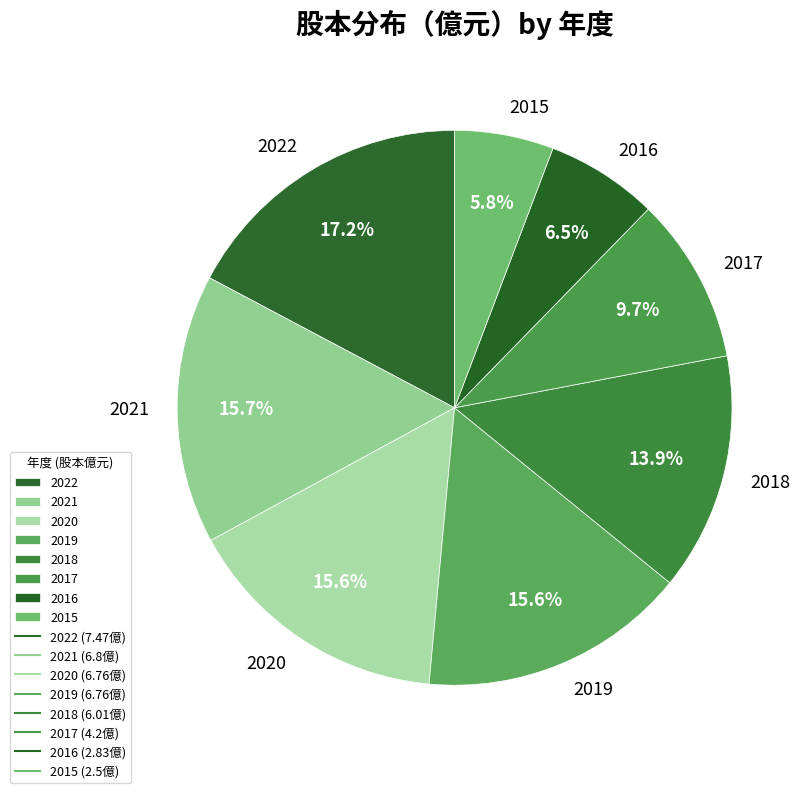

Which slice is the largest?

2022